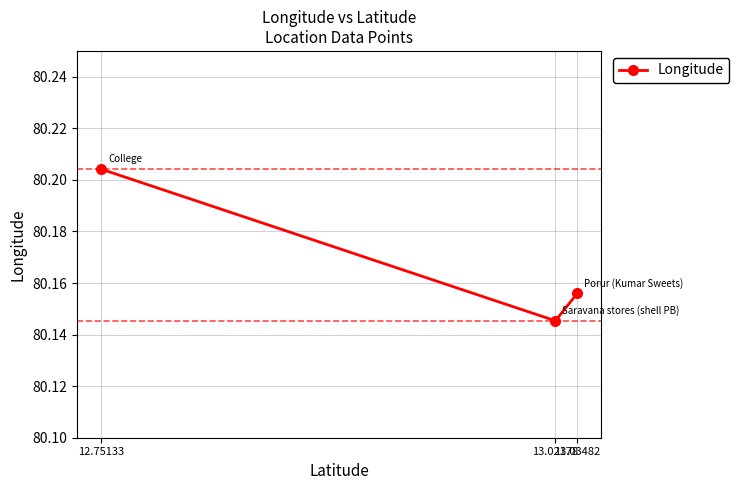

The chart shows a value of 80.2 at 13.03482. True or false?

True